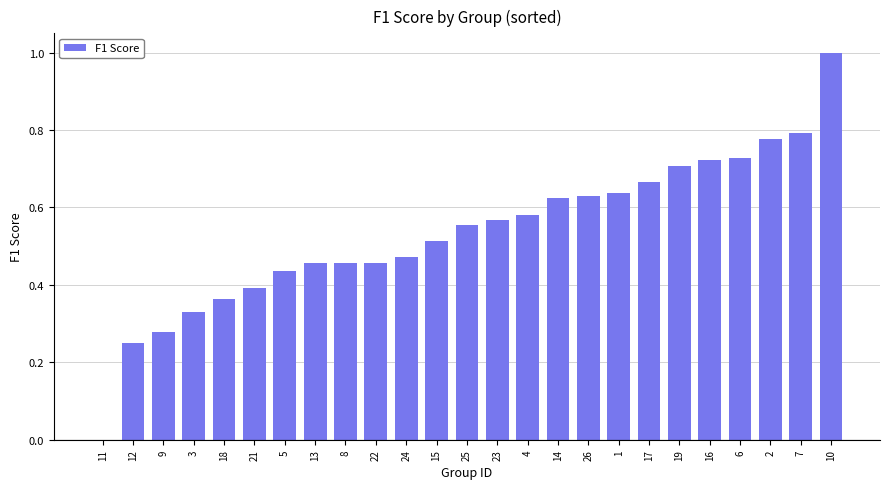

What is the sum of the values at 4 and 15?

1.1